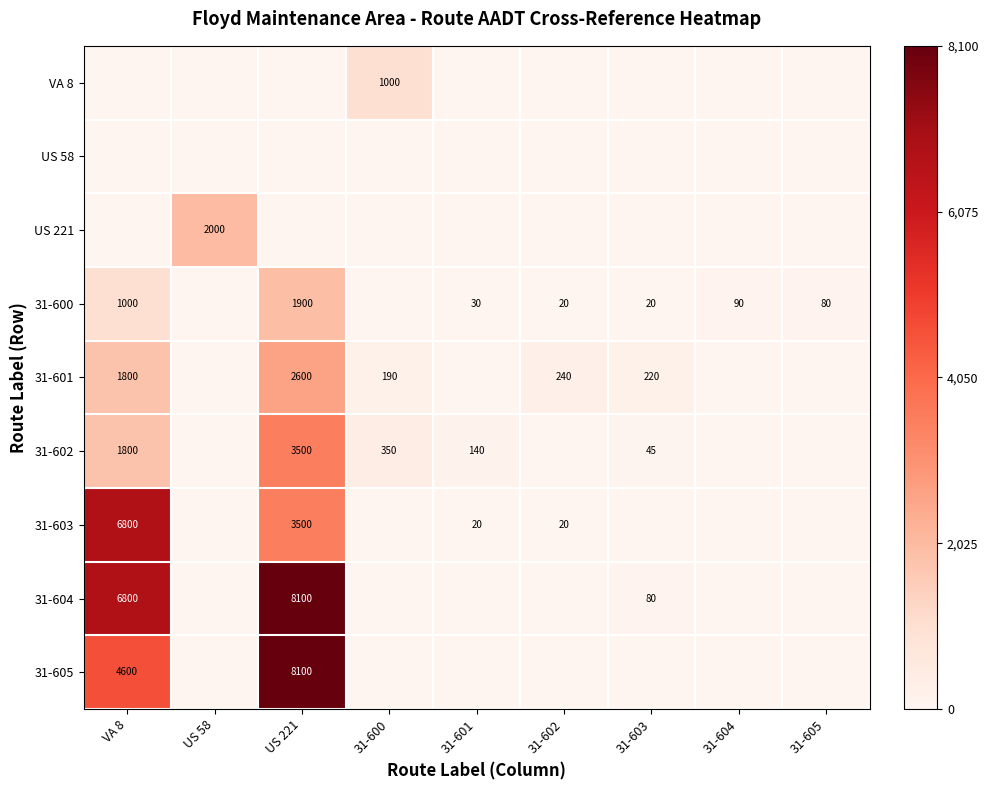

True or false: 31-603 has a value of 6800 at VA 8.

True